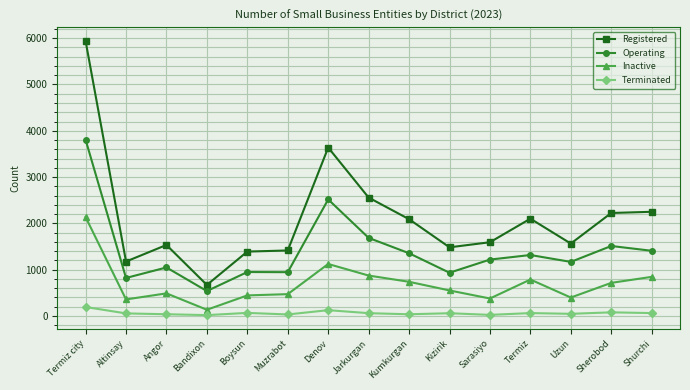

How many lines are shown in the chart?

4